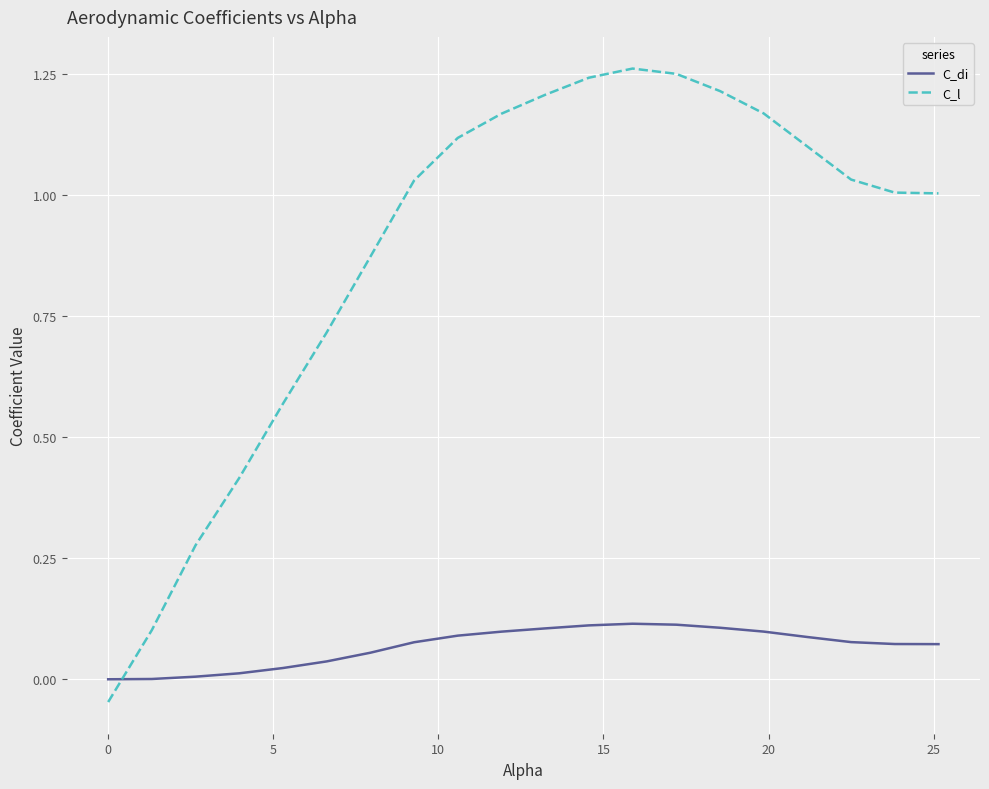

List the series in order of their overall mean, lowest first.

C_di, C_l